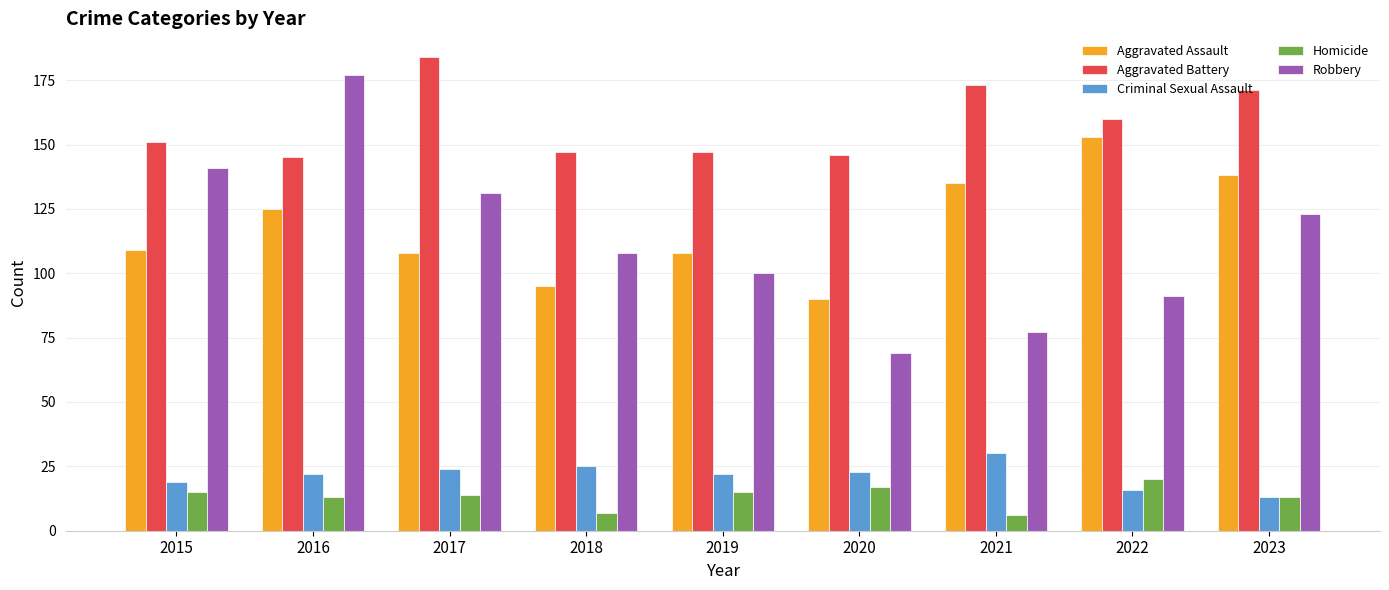

Does the chart contain any negative values?

No